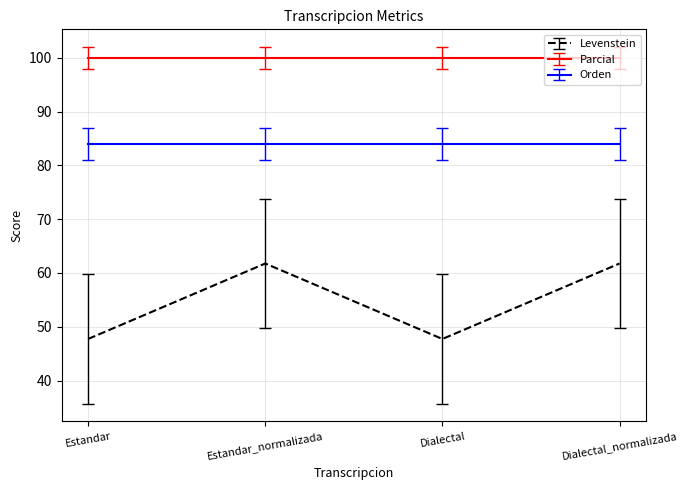

Rank the series at Estandar_normalizada from lowest to highest value.

Levenstein, Orden, Parcial